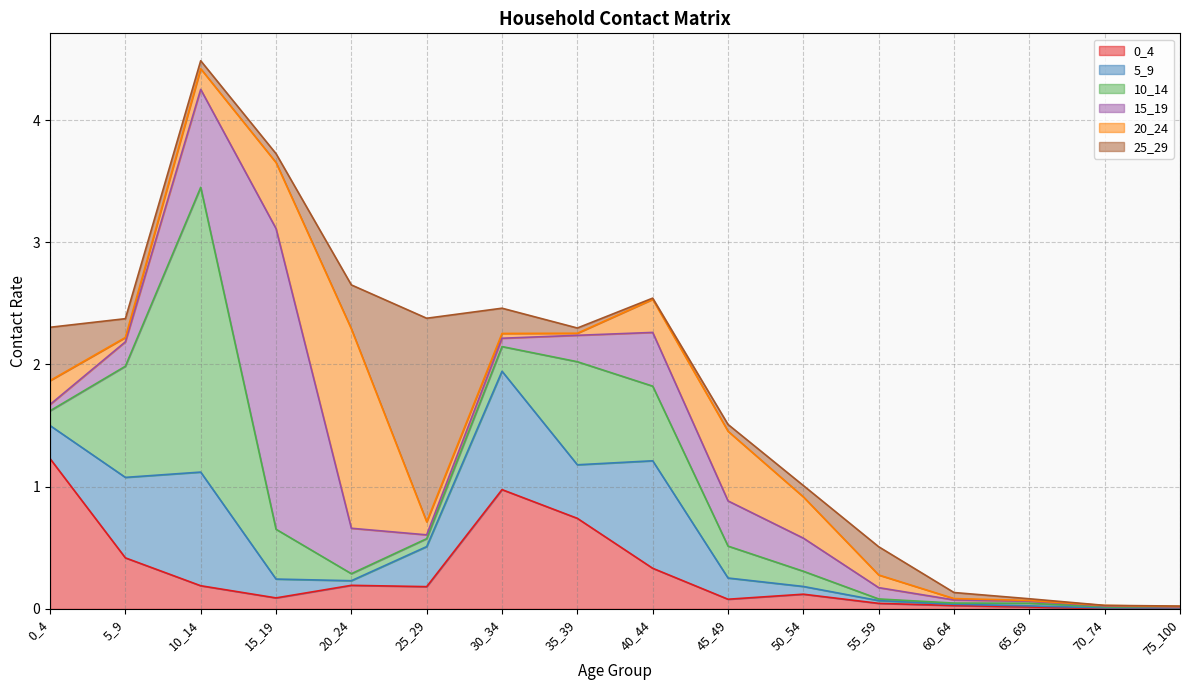

How many interior local peaks does the 10_14 series have?

3